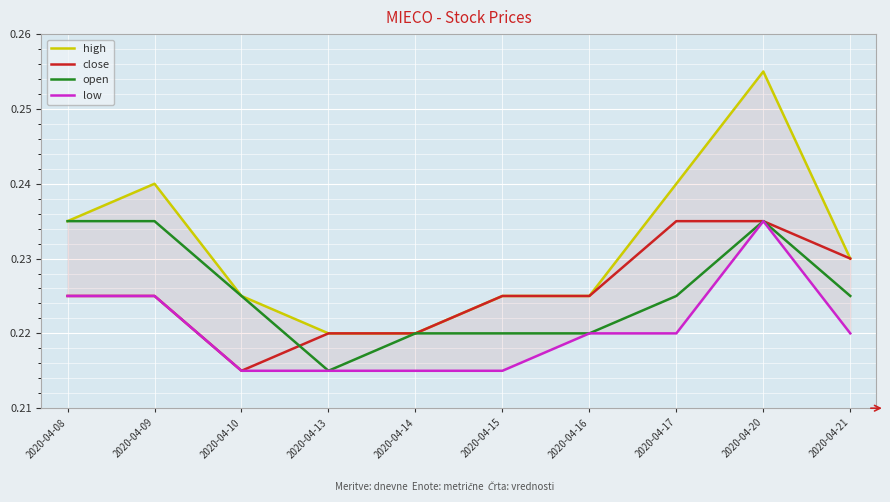

At which label is low closest to 0?

2020-04-10